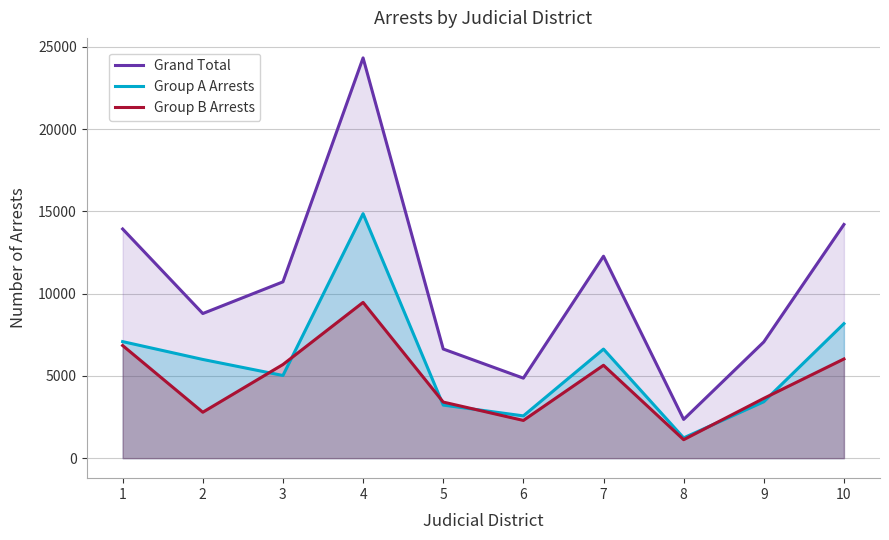

List the labels in order of Group A Arrests value, largest first.

4, 10, 1, 7, 2, 3, 9, 5, 6, 8